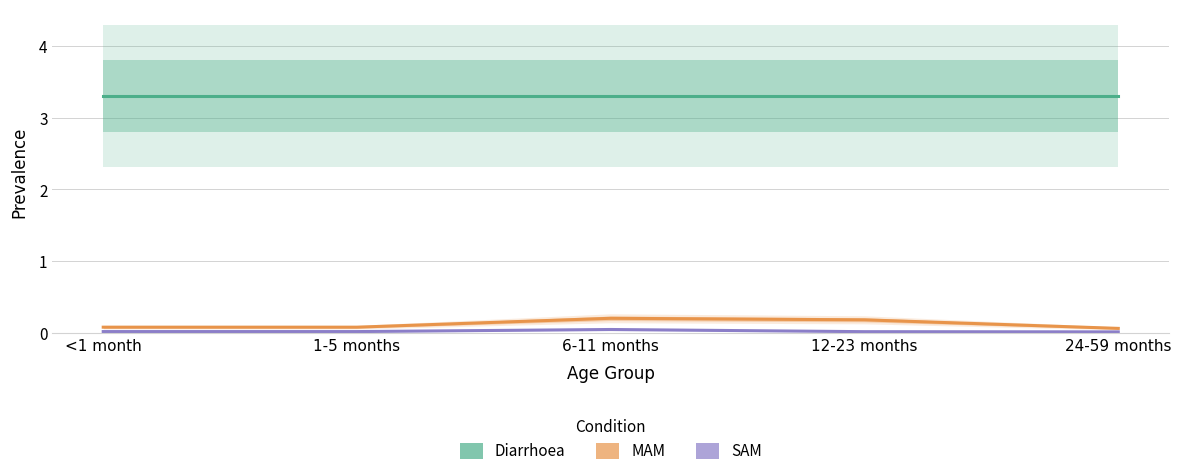

True or false: MAM has a value of 0.1 at 1-5 months.

False